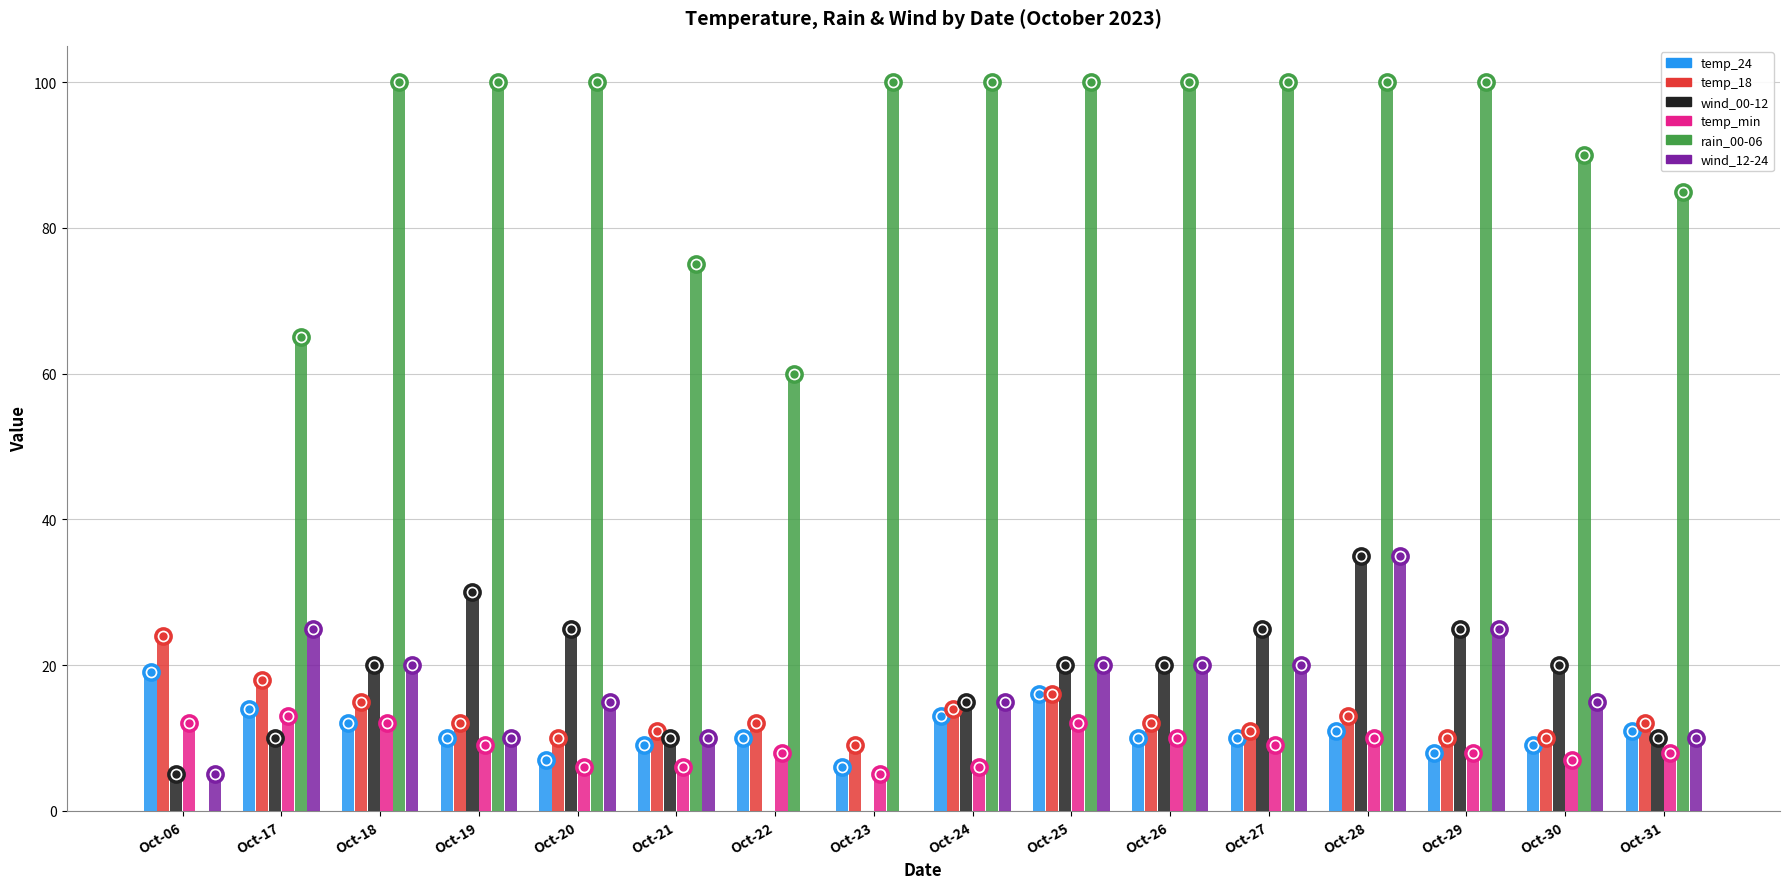

Reading left to right, extract all data points from this chart.

temp_24: Oct-06=19	Oct-17=14	Oct-18=12	Oct-19=10	Oct-20=7	Oct-21=9	Oct-22=10	Oct-23=6	Oct-24=13	Oct-25=16	Oct-26=10	Oct-27=10	Oct-28=11	Oct-29=8	Oct-30=9	Oct-31=11
temp_18: Oct-06=24	Oct-17=18	Oct-18=15	Oct-19=12	Oct-20=10	Oct-21=11	Oct-22=12	Oct-23=9	Oct-24=14	Oct-25=16	Oct-26=12	Oct-27=11	Oct-28=13	Oct-29=10	Oct-30=10	Oct-31=12
wind_00-12: Oct-06=5	Oct-17=10	Oct-18=20	Oct-19=30	Oct-20=25	Oct-21=10	Oct-22=0	Oct-23=0	Oct-24=15	Oct-25=20	Oct-26=20	Oct-27=25	Oct-28=35	Oct-29=25	Oct-30=20	Oct-31=10
temp_min: Oct-06=12	Oct-17=13	Oct-18=12	Oct-19=9	Oct-20=6	Oct-21=6	Oct-22=8	Oct-23=5	Oct-24=6	Oct-25=12	Oct-26=10	Oct-27=9	Oct-28=10	Oct-29=8	Oct-30=7	Oct-31=8
rain_00-06: Oct-06=0	Oct-17=65	Oct-18=100	Oct-19=100	Oct-20=100	Oct-21=75	Oct-22=60	Oct-23=100	Oct-24=100	Oct-25=100	Oct-26=100	Oct-27=100	Oct-28=100	Oct-29=100	Oct-30=90	Oct-31=85
wind_12-24: Oct-06=5	Oct-17=25	Oct-18=20	Oct-19=10	Oct-20=15	Oct-21=10	Oct-22=0	Oct-23=0	Oct-24=15	Oct-25=20	Oct-26=20	Oct-27=20	Oct-28=35	Oct-29=25	Oct-30=15	Oct-31=10